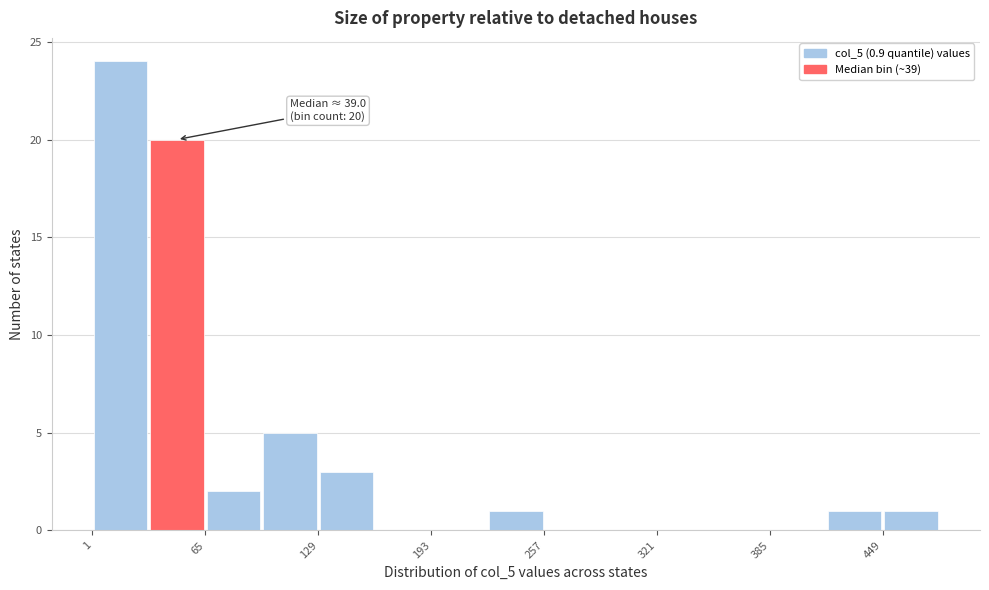

Read against the x-axis, roughly where is the centre of the tallest bar?

20